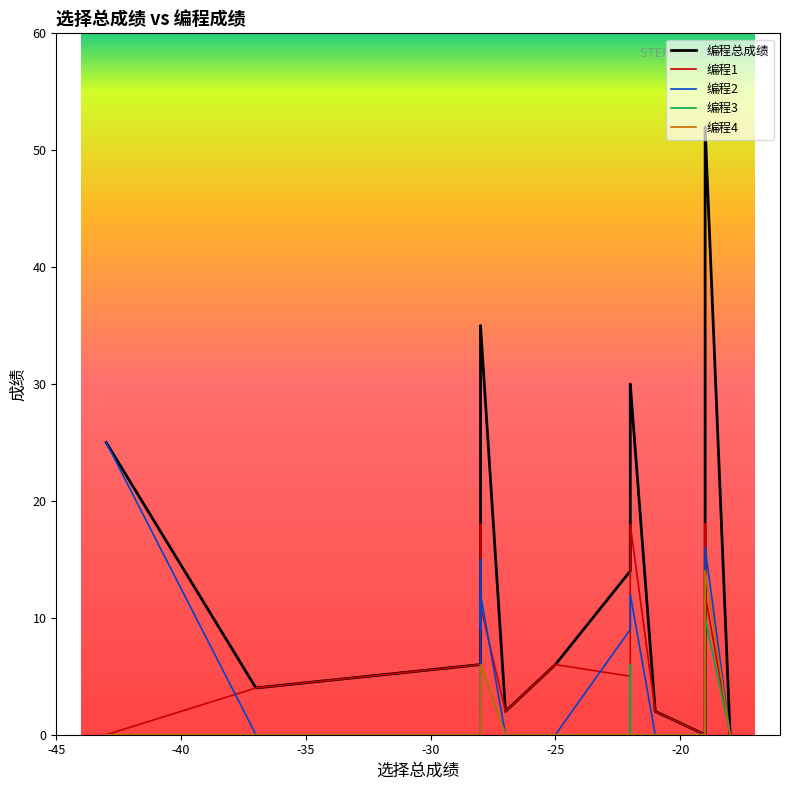

What is the average value of the 编程总成绩 series?

19